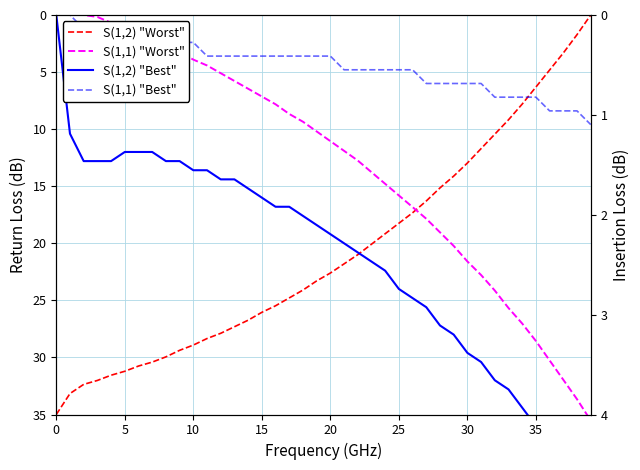

Which has a higher value, 28 or 11?

11